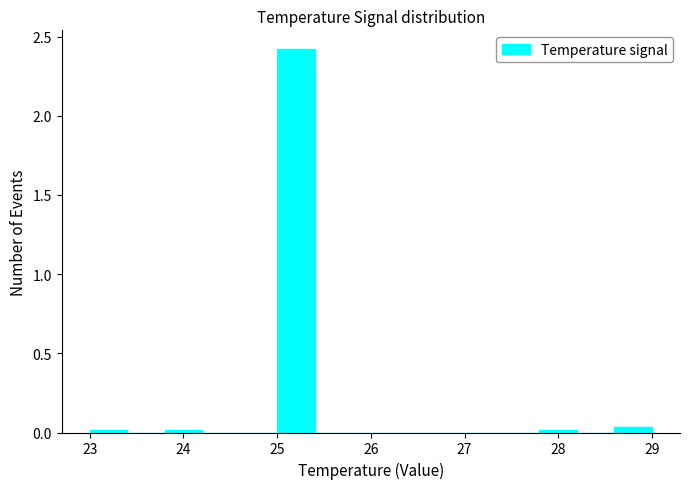

How tall is the bar that spans 25.0 to 25.4 on the x-axis? The values are not printed on the chart, so give them approximately, as read against the axis.

2.40